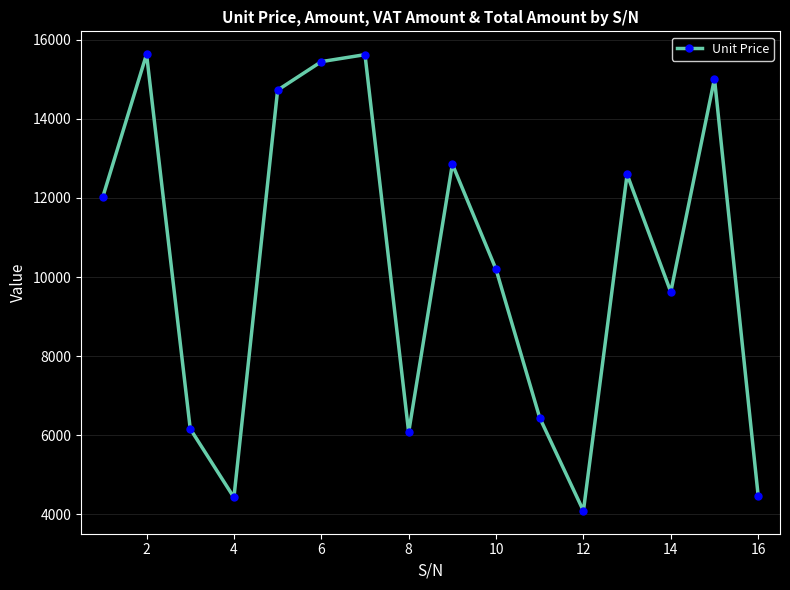

How many points are higher than both their immediate neighbors (excluding endpoints)?

5